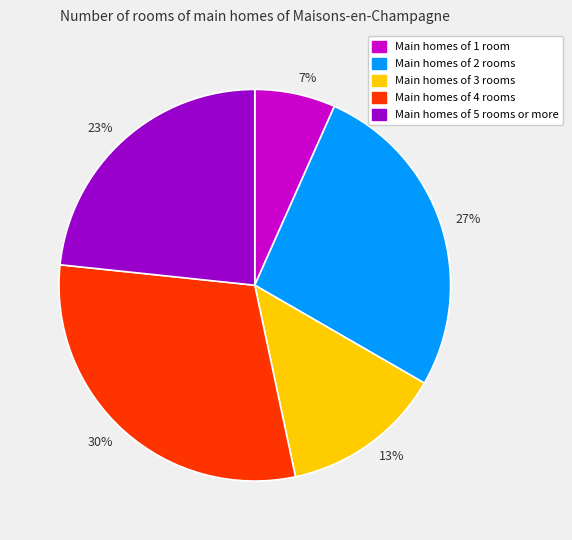

To the nearest percent, what is the difference between the largest and smallest slice percentages?

23%